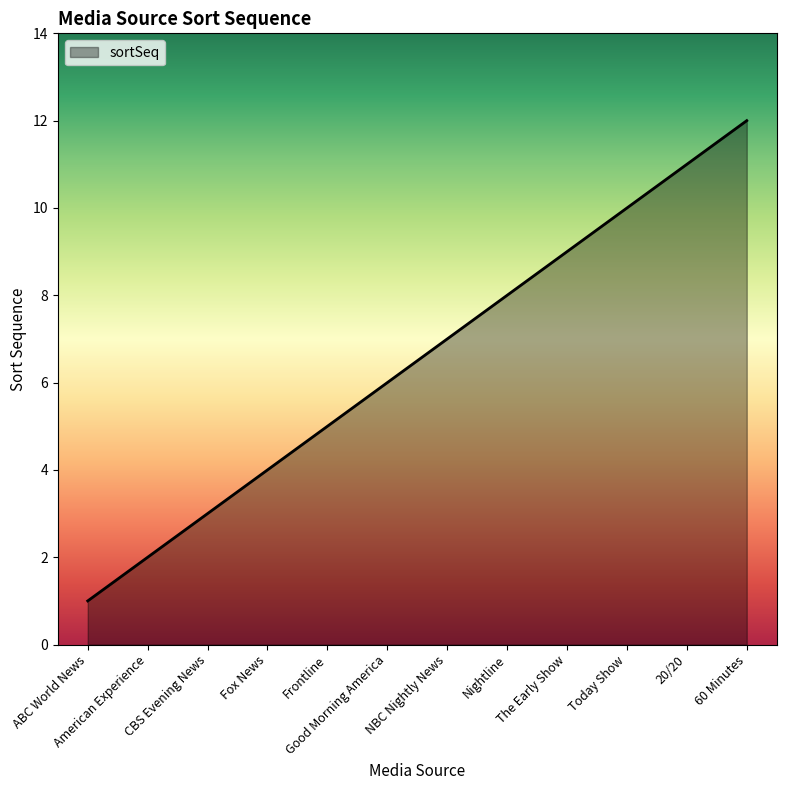

List the labels in order of value, largest first.

60 Minutes, 20/20, Today Show, The Early Show, Nightline, NBC Nightly News, Good Morning America, Frontline, Fox News, CBS Evening News, American Experience, ABC World News